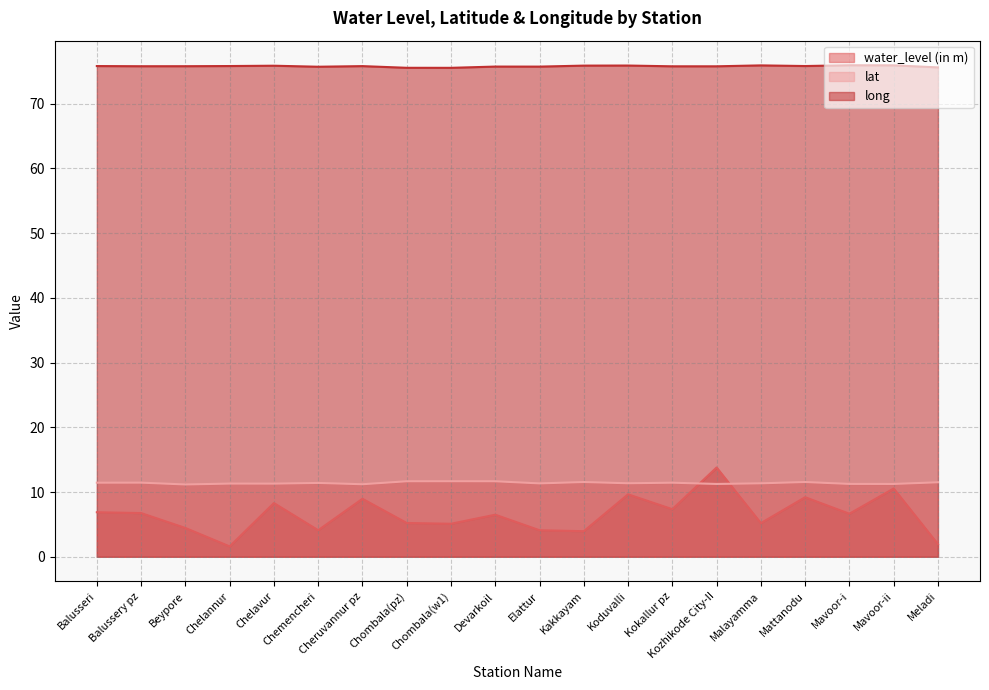

Reading left to right, transcribe all the data shown in this chart.

water_level (in m): 6.9	6.8	4.5	1.6	8.3	4.1	9.0	5.2	5.1	6.5	4.1	4.0	9.7	7.3	13.8	5.2	9.2	6.7	10.6	1.9
lat: 11.4	11.5	11.2	11.3	11.3	11.4	11.2	11.7	11.7	11.7	11.3	11.5	11.4	11.4	11.2	11.3	11.6	11.3	11.2	11.5
long: 75.8	75.8	75.8	75.8	75.9	75.7	75.8	75.6	75.6	75.8	75.7	75.9	75.9	75.8	75.8	75.9	75.8	76.0	75.9	75.6